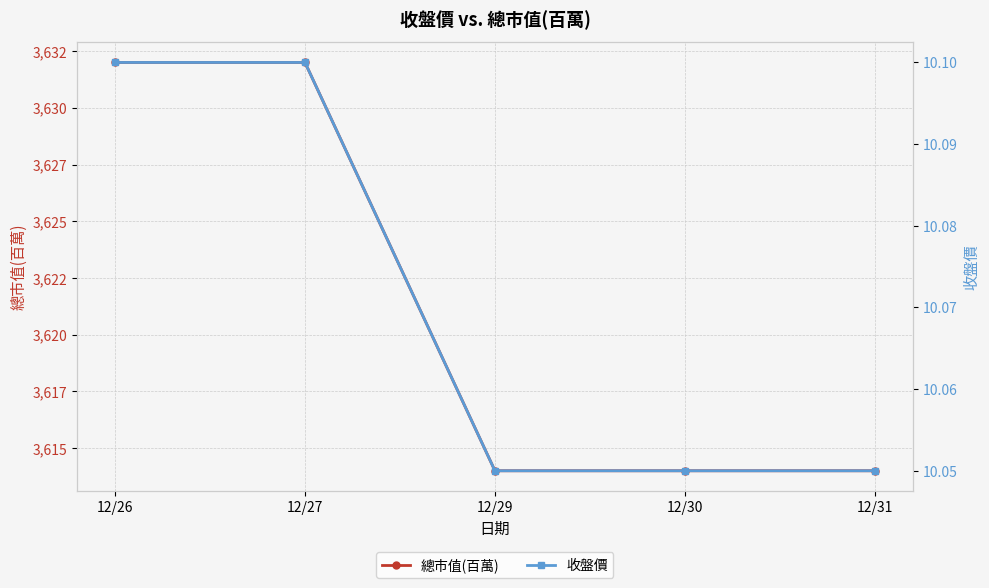

List the labels in order of 收盤價 value, largest first.

12/26, 12/27, 12/29, 12/30, 12/31